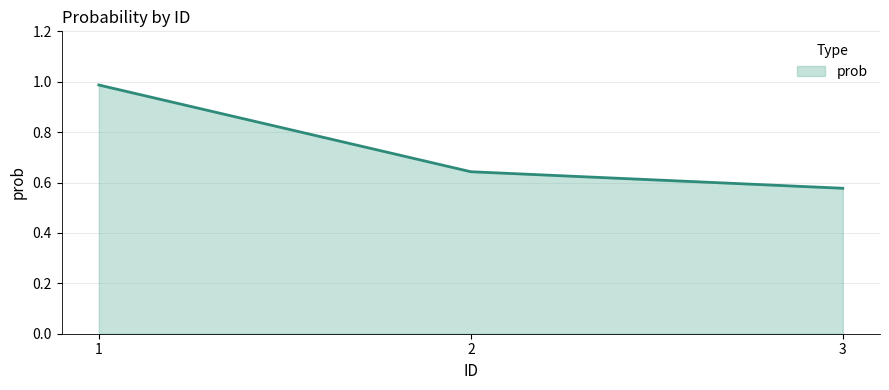

Does the chart display data point markers on the line(s)?

No